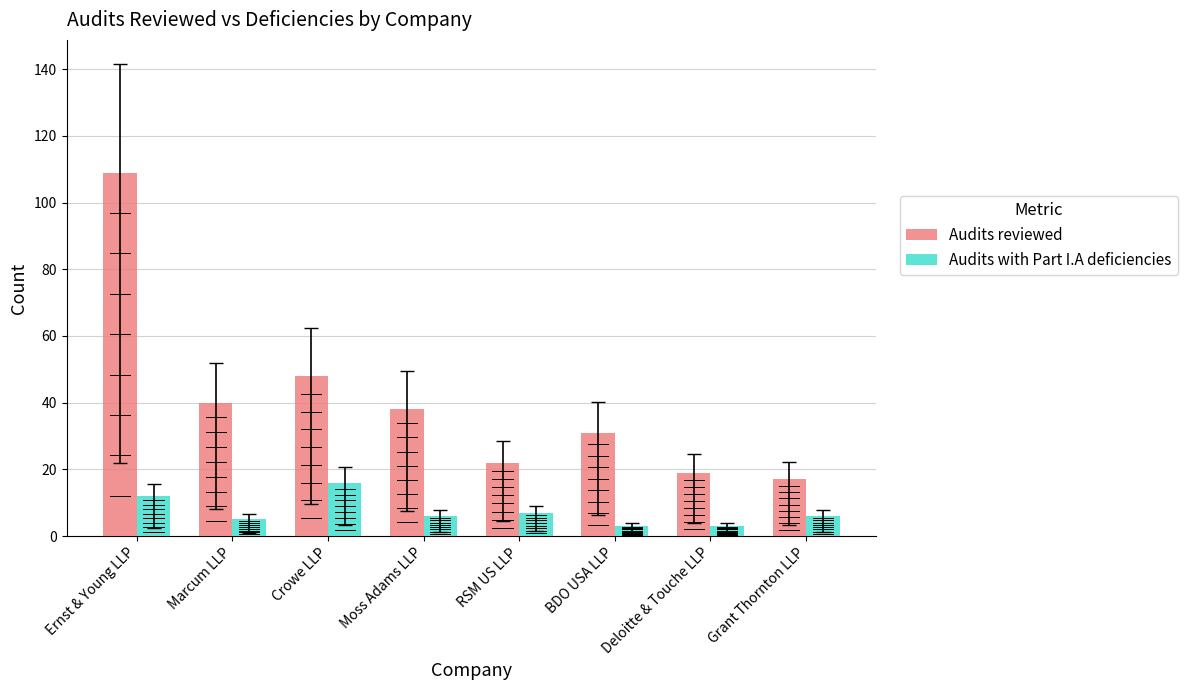

Is it true that Audits reviewed equals 17 at Grant Thornton LLP?

True